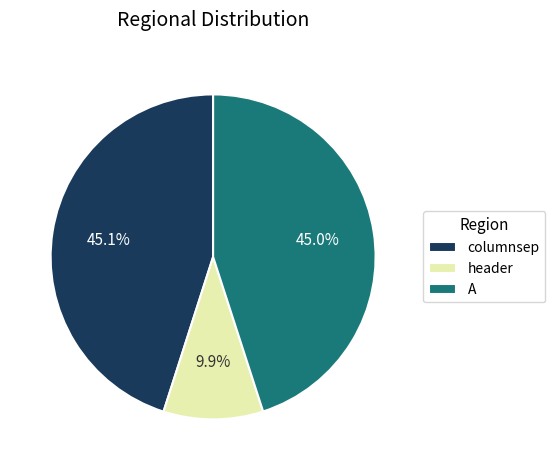

How many slices are in this pie chart?

3